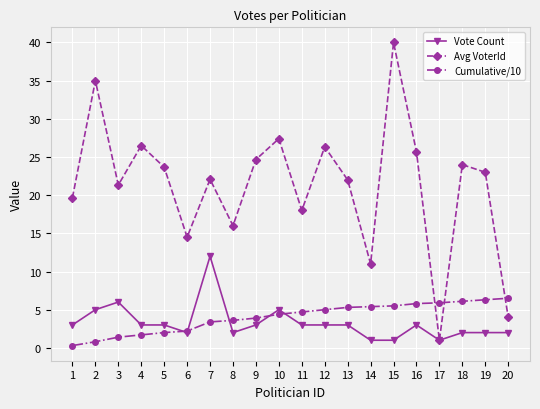

The value of Avg VoterId at 16 is 34.8. True or false?

False